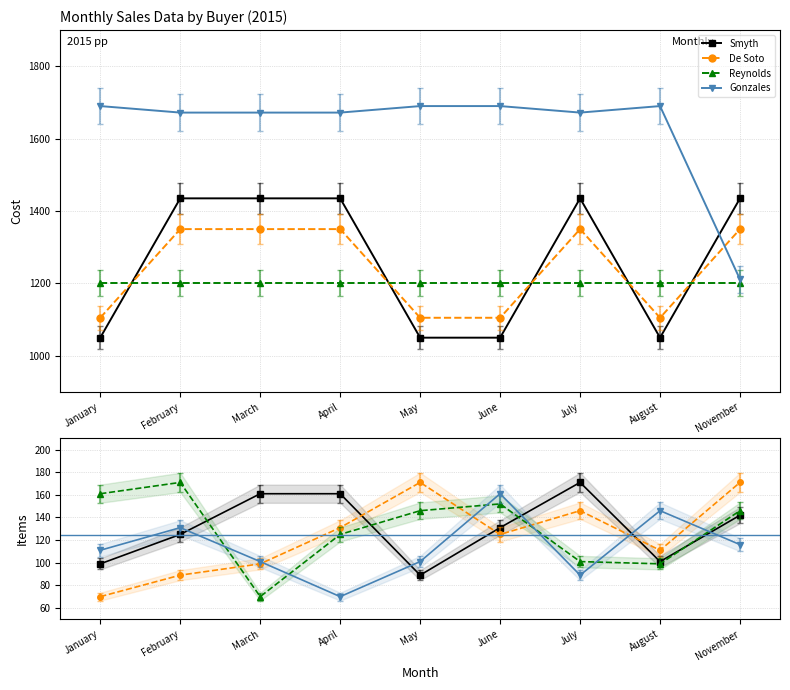

What is the total value across all series at November?

575